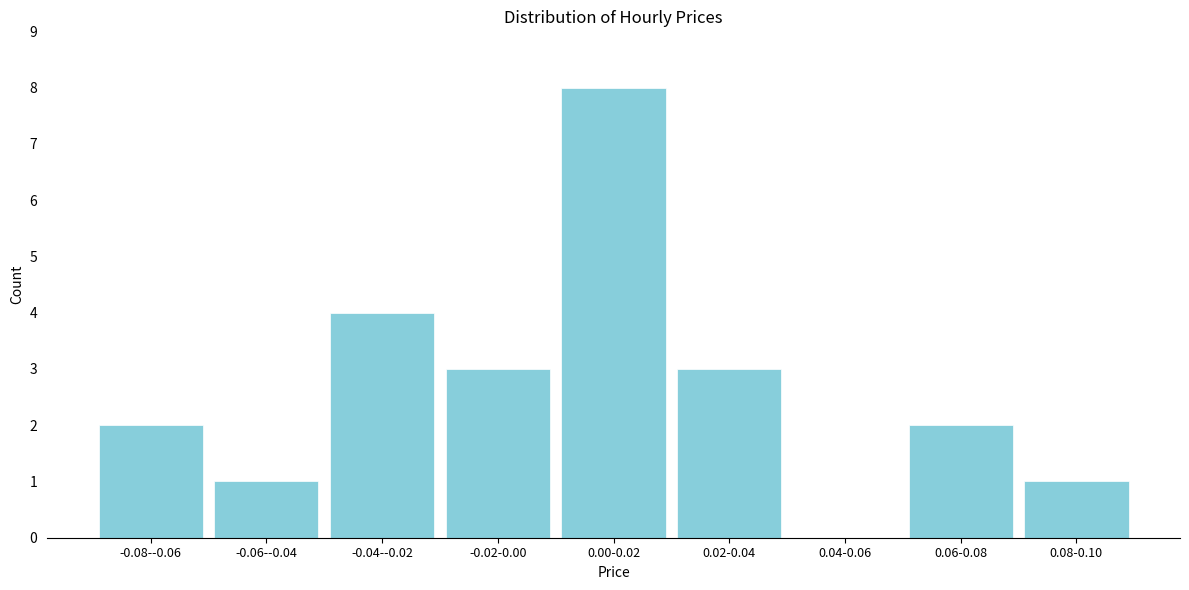

Reading left to right, extract all data points from this chart.

-0.08--0.06=2	-0.06--0.04=1	-0.04--0.02=4	-0.02-0.00=3	0.00-0.02=8	0.02-0.04=3	0.04-0.06=0	0.06-0.08=2	0.08-0.10=1